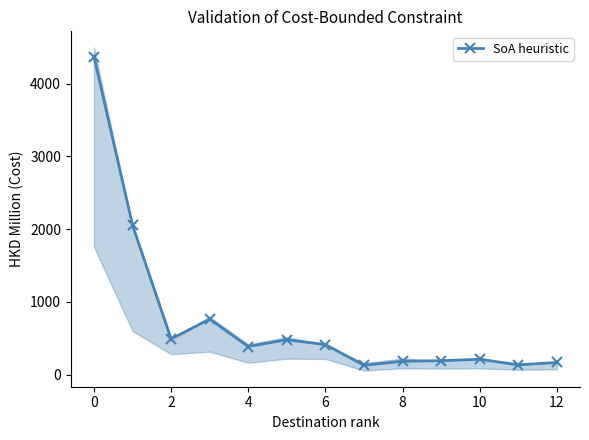

What is the highest value of the SoA heuristic series?

4369.9